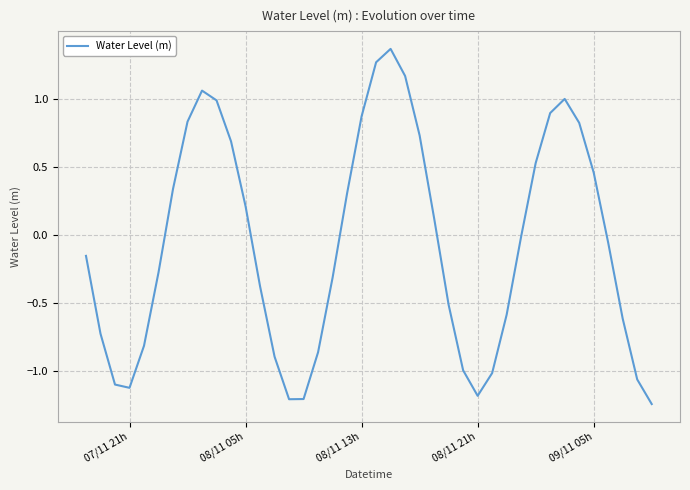

Count the number of categories in the chart.

40